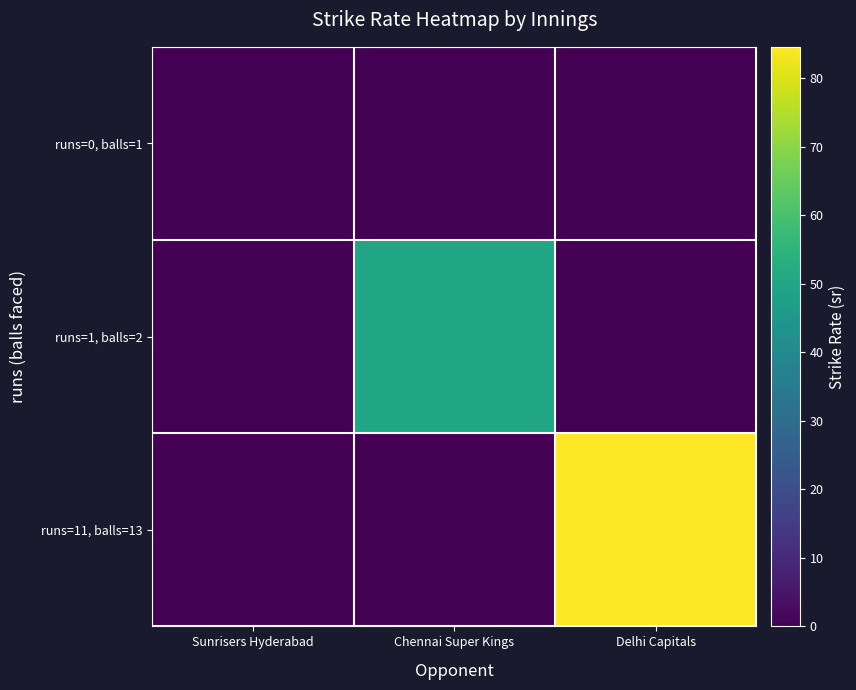

At which category is the sum across all series the highest?

Delhi Capitals